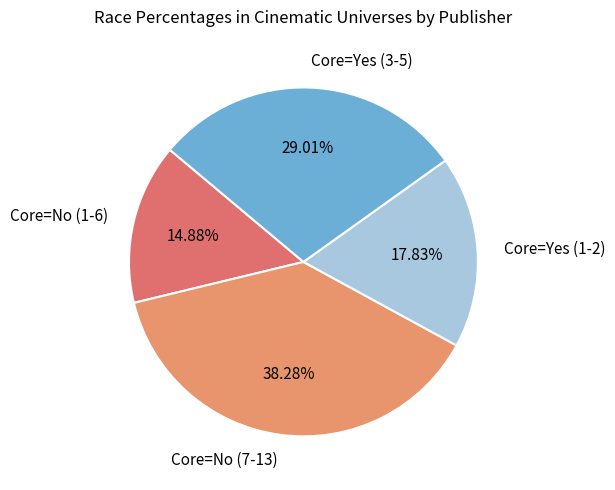

Which has a higher value, Core=No (1-6) or Core=No (7-13)?

Core=No (7-13)